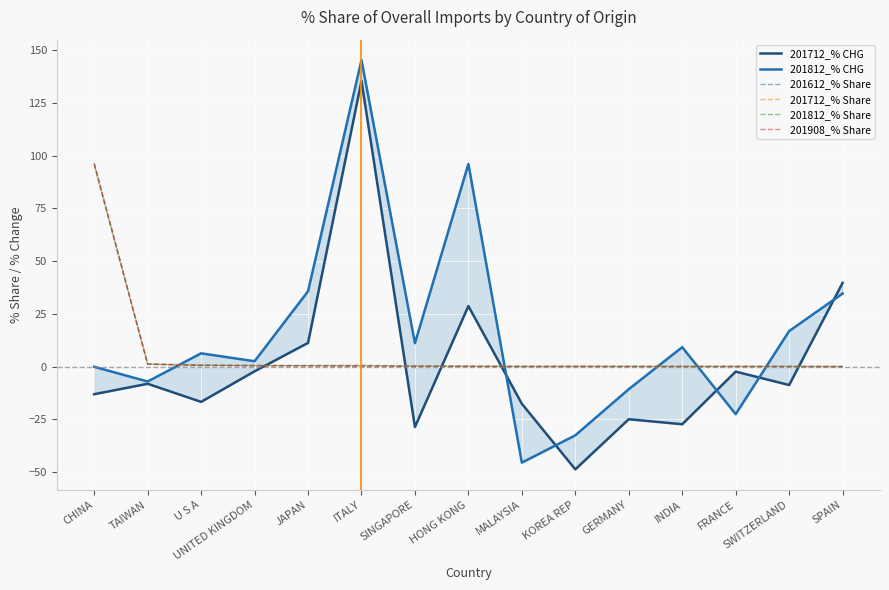

What is the sum of all 201812_% CHG values?

238.7